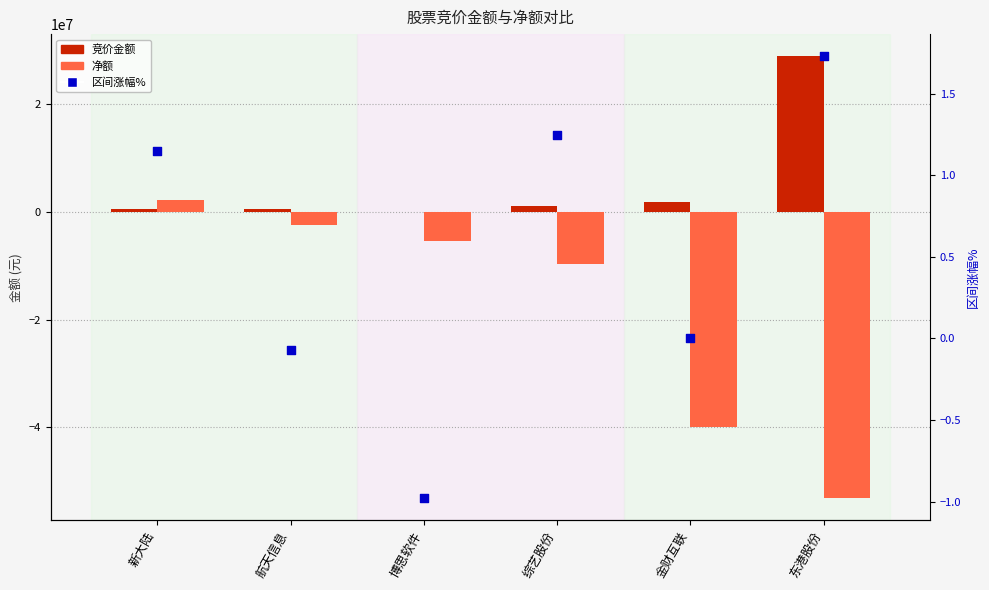

Is the value of 竞价金额 at 金财互联 greater than the value of 净额 at 博思软件?

Yes